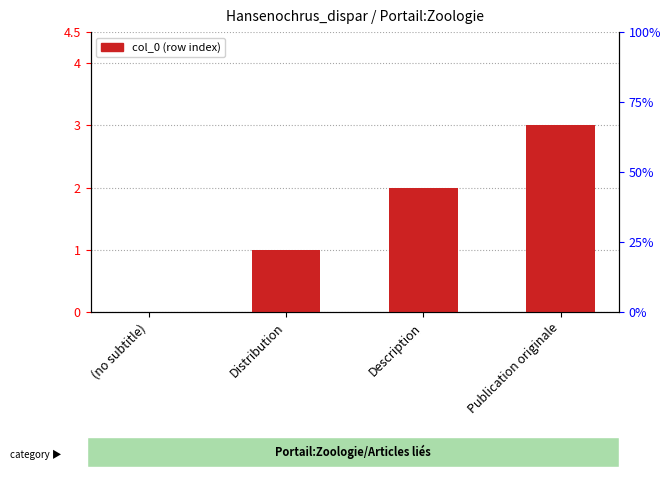

Count the number of data series in this chart.

1